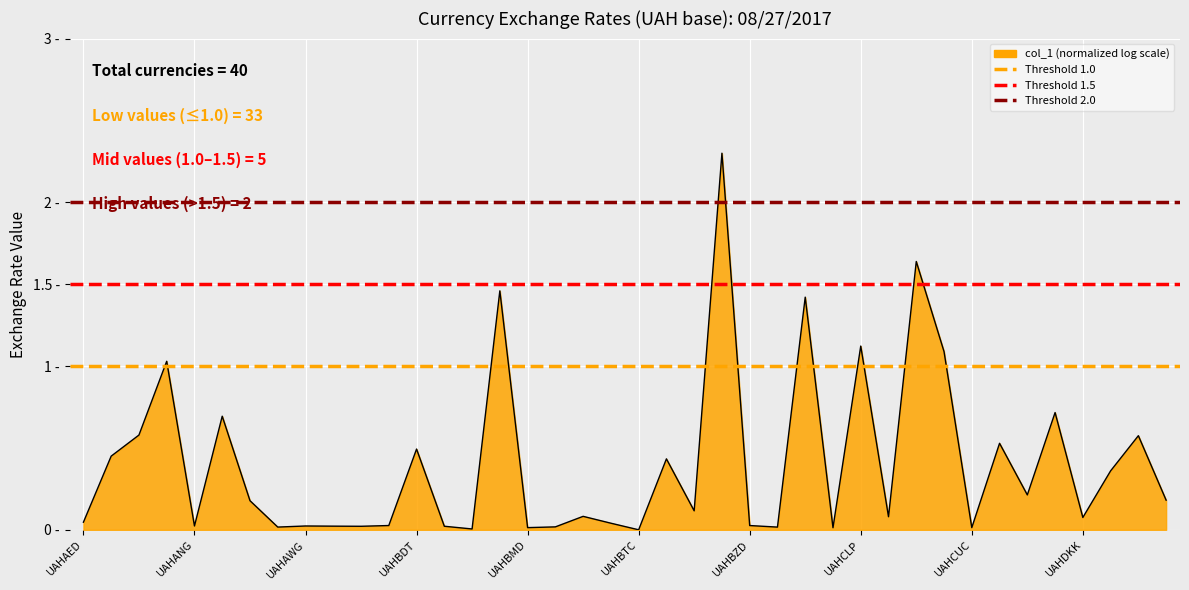

The Threshold 1.5 series shows 1.5 at UAHANG. True or false?

True